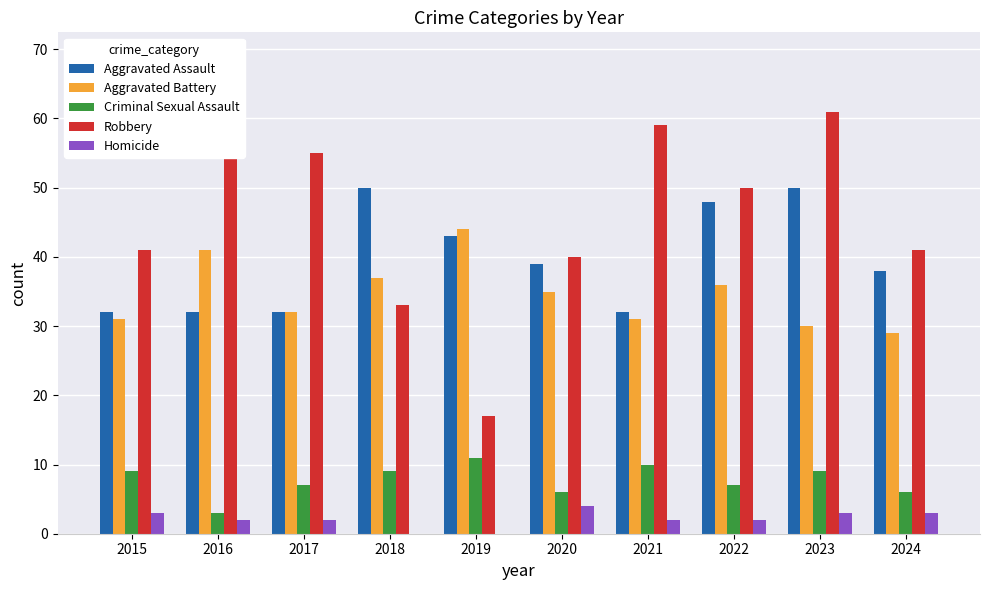

Which series has the largest range (max minus min)?

Robbery